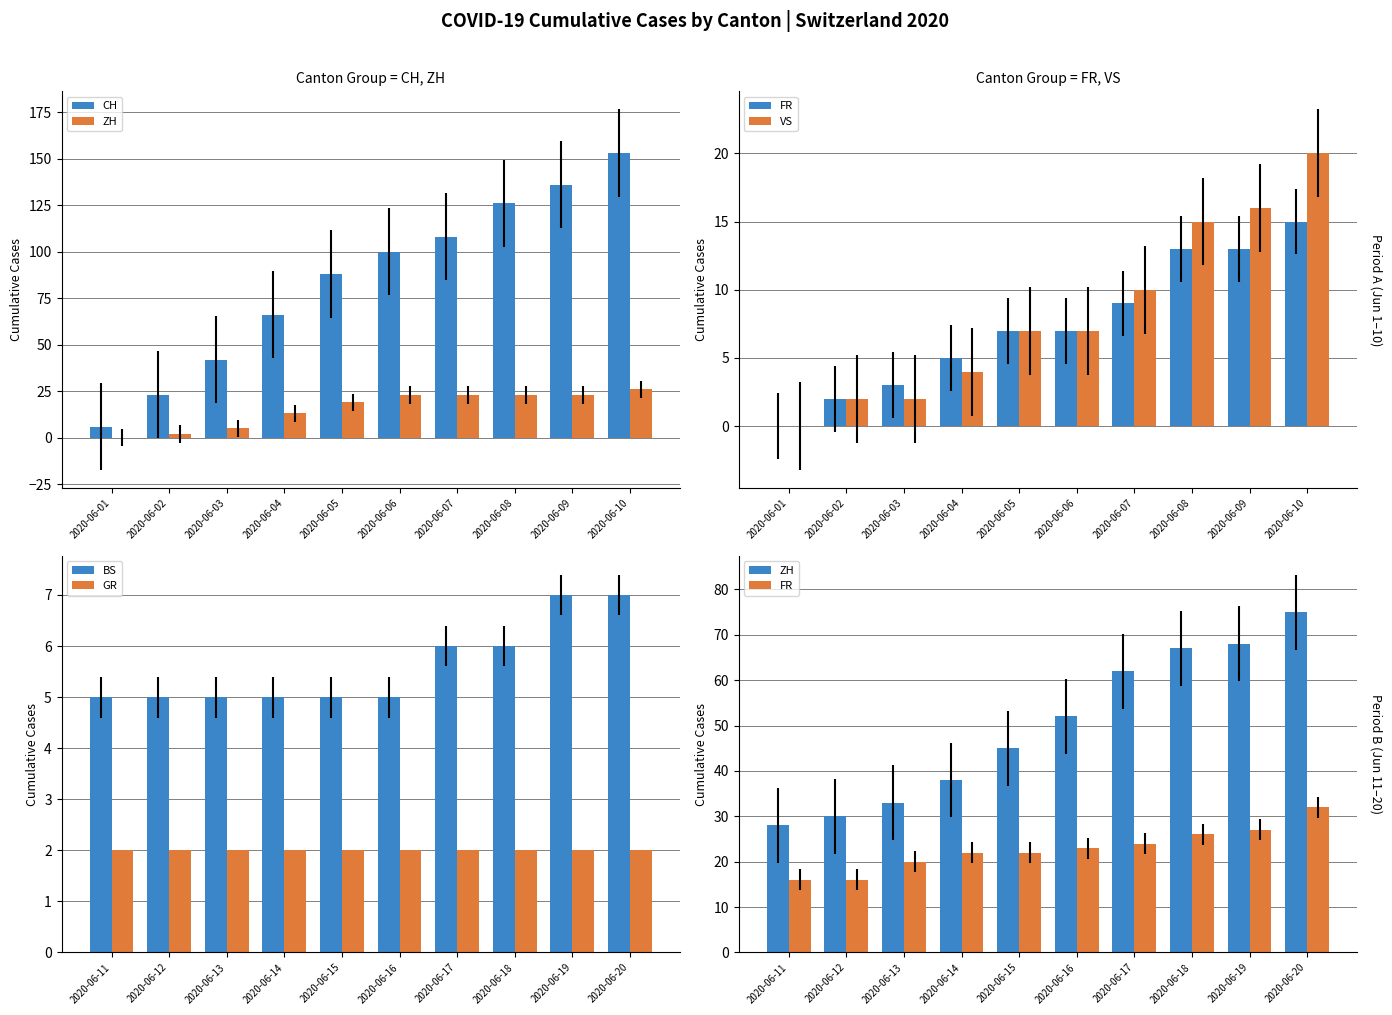

What is the value of the FR bar at the 6th from the left?

23